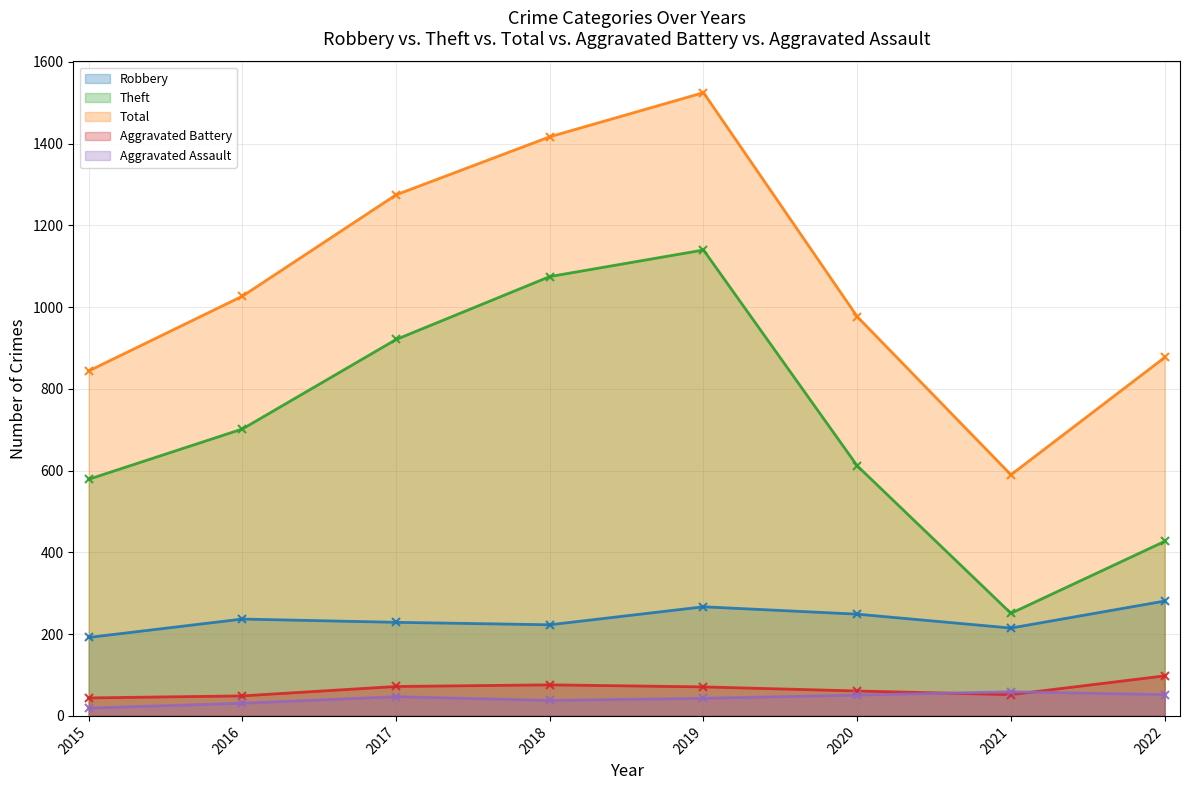

What is the lowest value of the Aggravated Battery series?

44